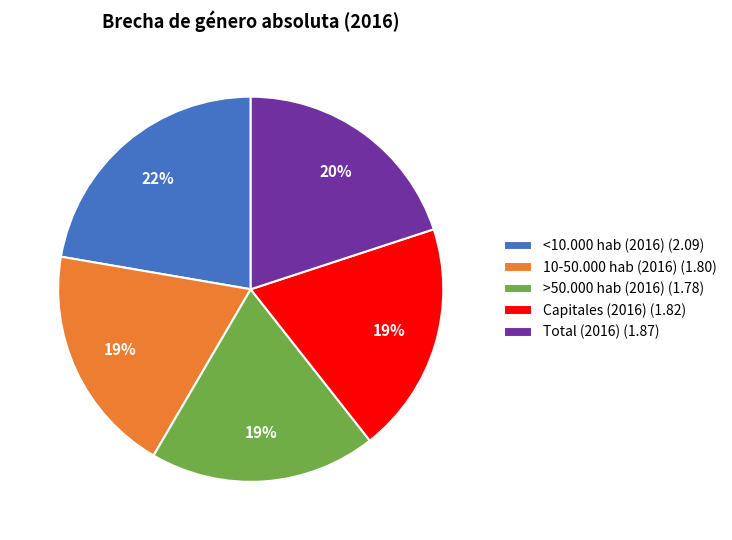

What percentage is the Capitales (2016) slice, to the nearest percent?

19%